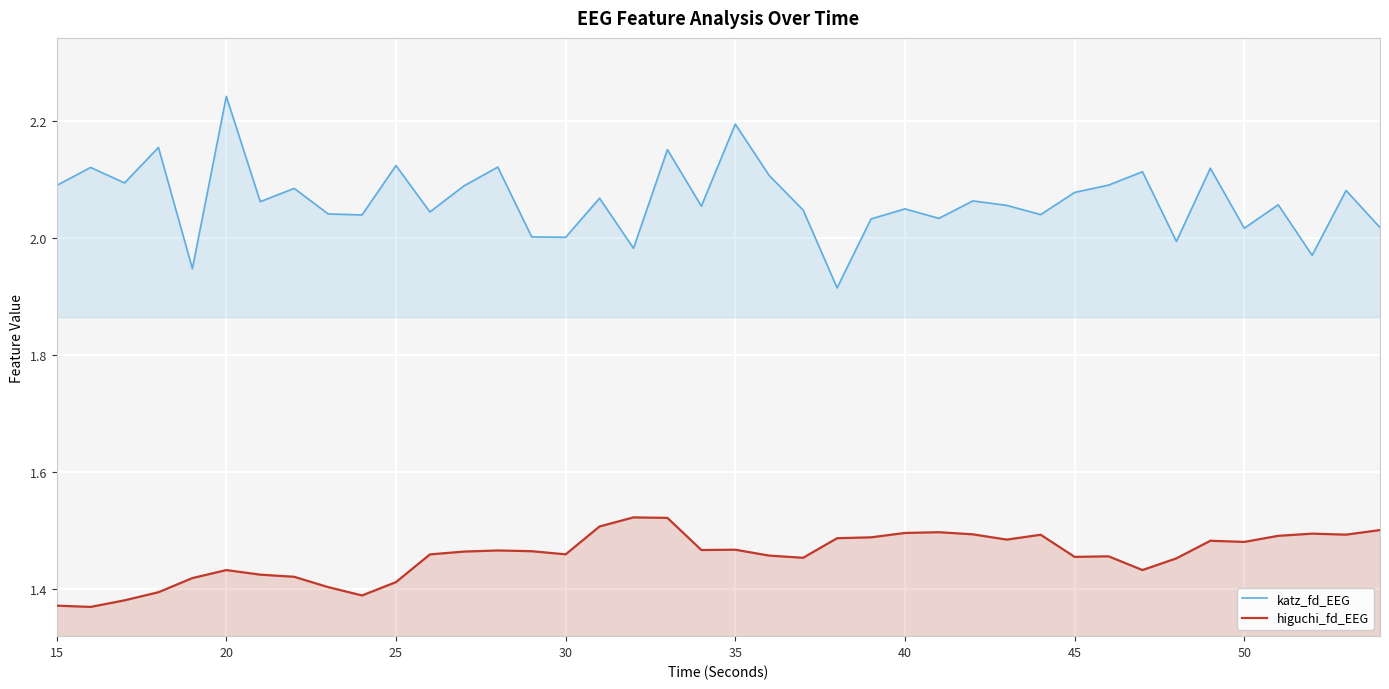

Which label corresponds to the largest value in the chart?

20